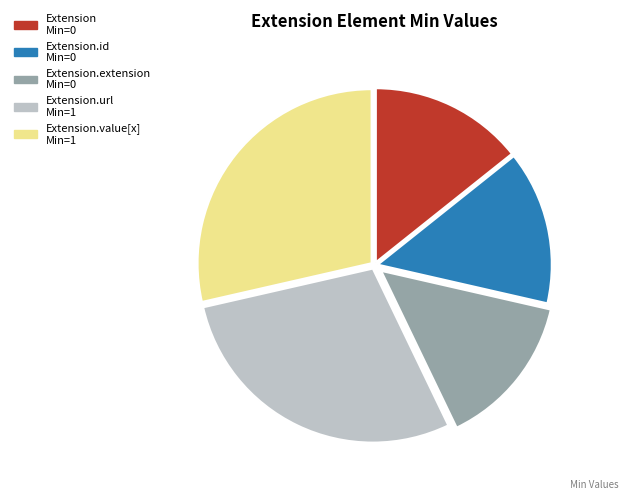

Is there any slice that represents more than half of the pie?

No